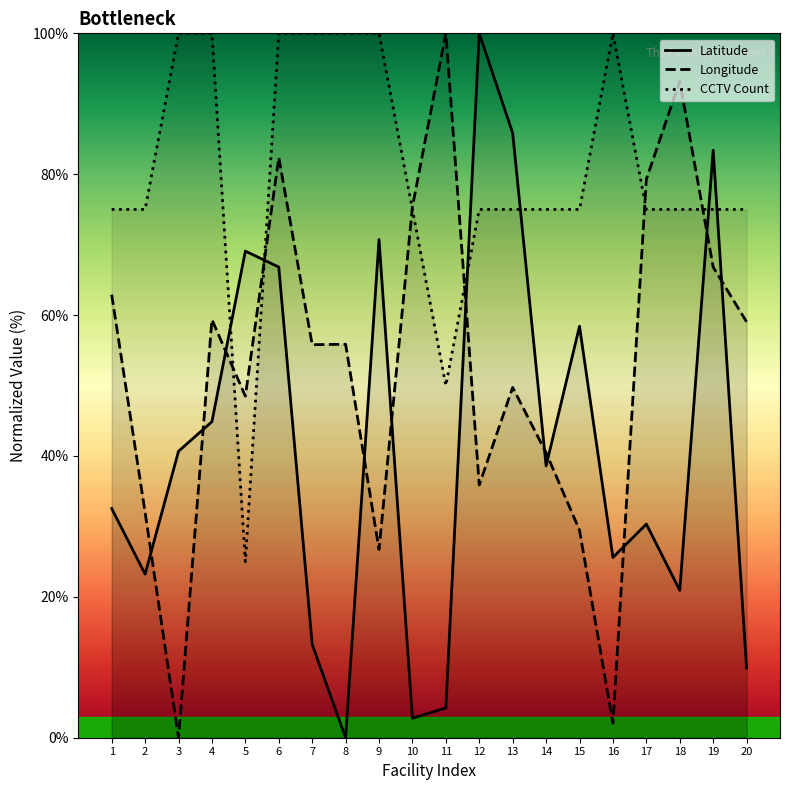

Reading left to right, what are all the values shown in this chart?

Latitude: 1=32.5	2=23.2	3=40.7	4=44.9	5=69.1	6=66.8	7=13.2	8=0.0	9=70.7	10=2.8	11=4.2	12=100.0	13=85.8	14=38.6	15=58.4	16=25.6	17=30.3	18=20.9	19=83.4	20=9.9
Longitude: 1=62.9	2=32.0	3=0.0	4=59.4	5=48.5	6=82.4	7=55.8	8=55.9	9=26.7	10=75.4	11=100.0	12=35.9	13=49.7	14=40.5	15=29.5	16=2.1	17=79.3	18=93.2	19=66.8	20=59.0
CCTV Count: 1=75.0	2=75.0	3=100.0	4=100.0	5=25.0	6=100.0	7=100.0	8=100.0	9=100.0	10=75.0	11=50.0	12=75.0	13=75.0	14=75.0	15=75.0	16=100.0	17=75.0	18=75.0	19=75.0	20=75.0